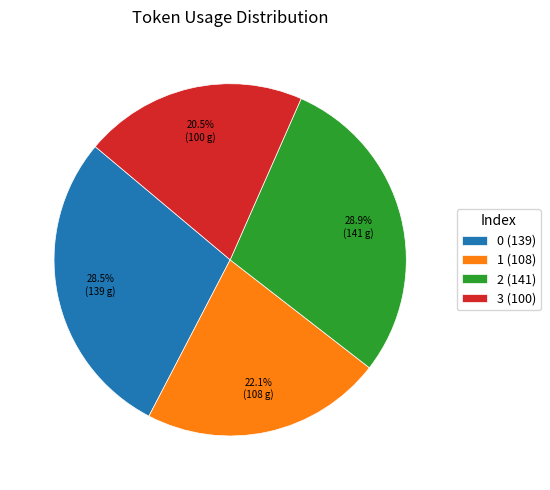

Count the number of slices in the pie.

4